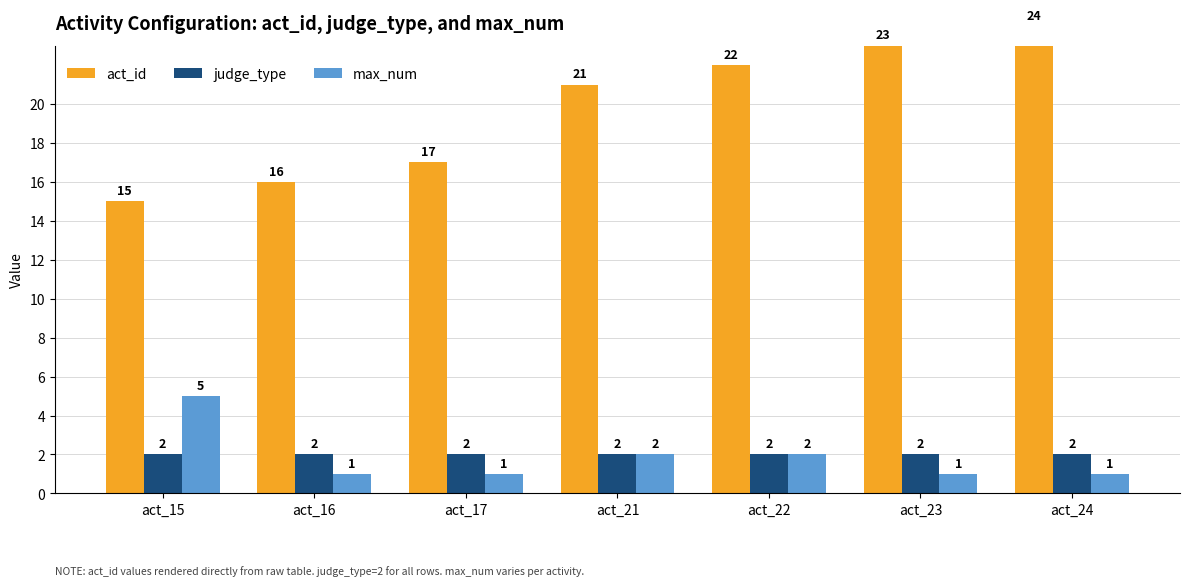

What is the value of the judge_type bar at the 3rd from the left?

2